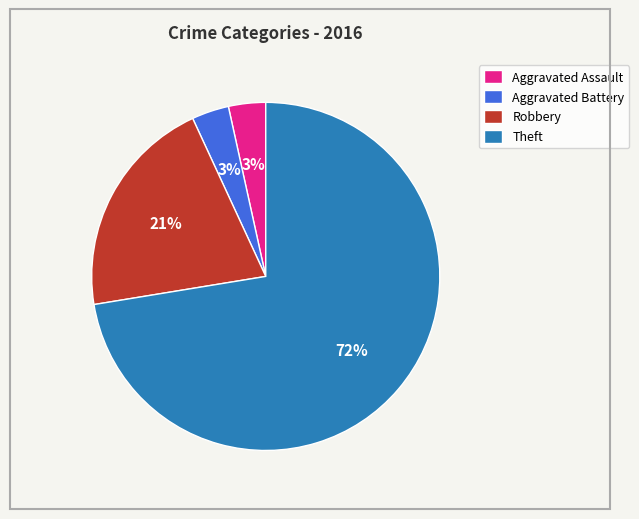

Combined, do Theft and Aggravated Assault account for over 50%?

Yes